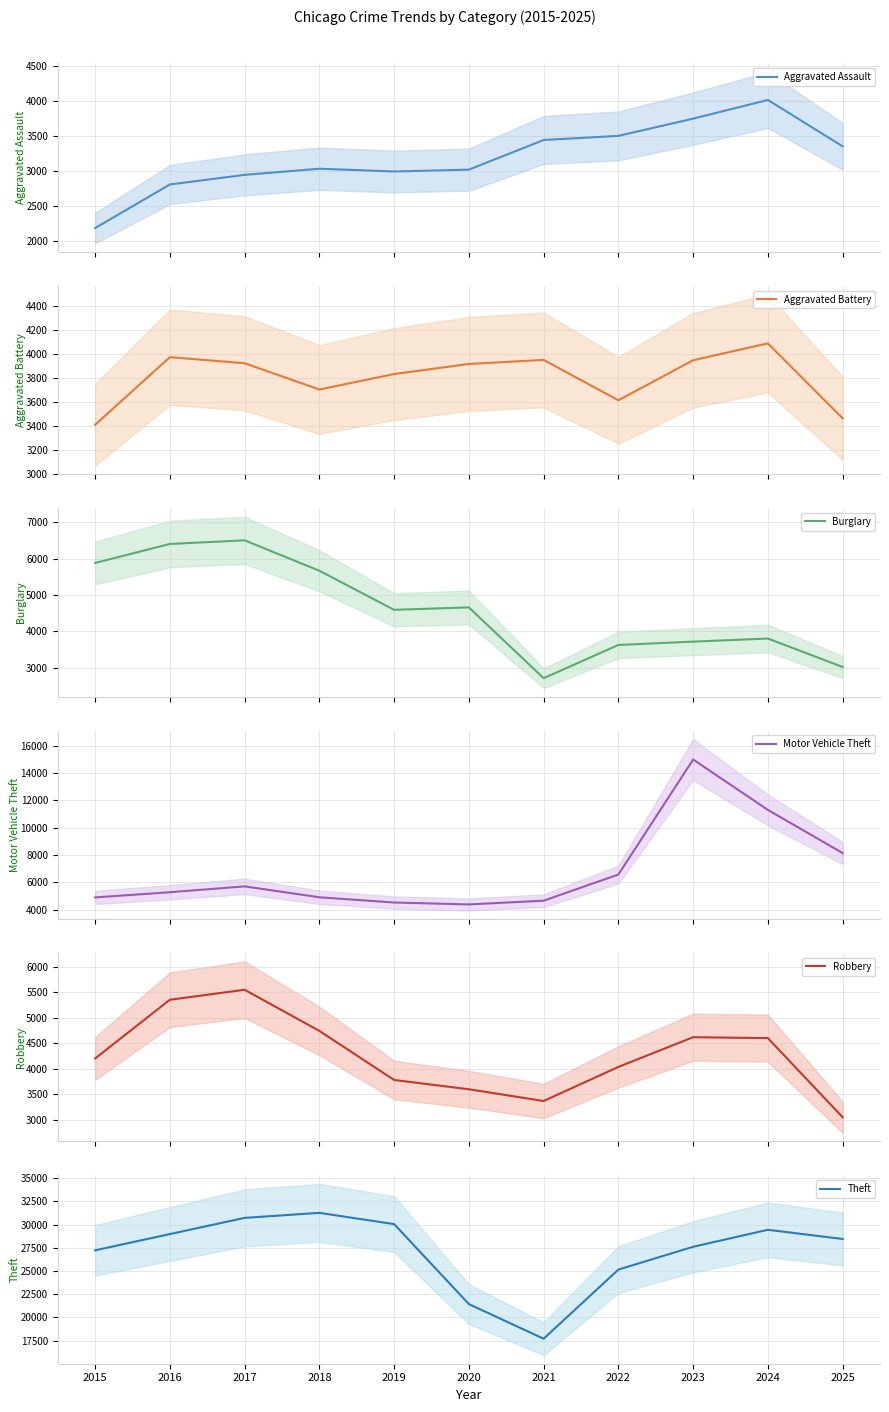

How many interior local valleys does the Aggravated Battery series have?

2